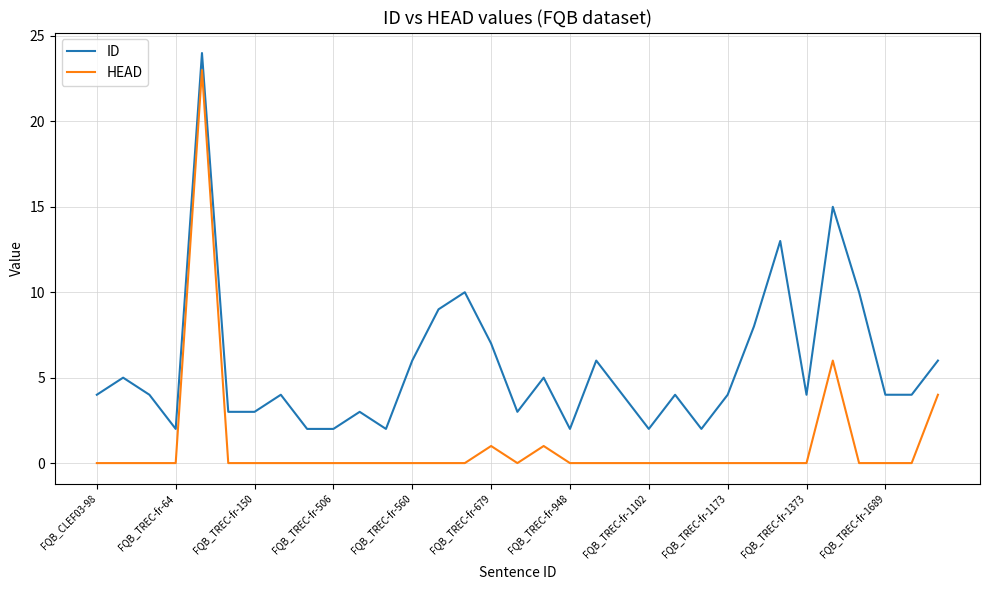

Which series has the largest total across all categories?

ID